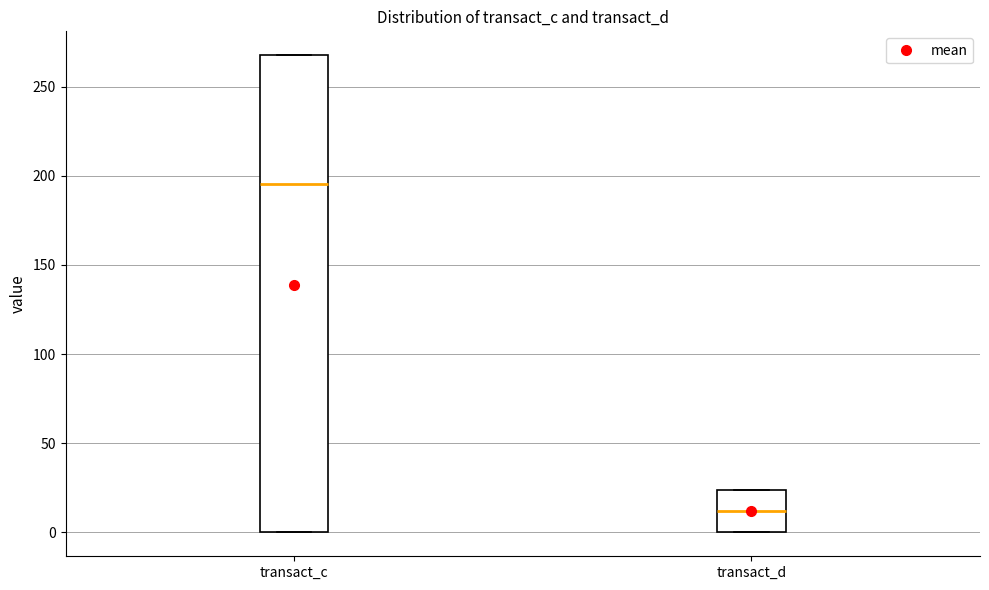

Reading left to right, transcribe this box plot: for each box, give where its median line is, the range the box spans, and where its two whiskers end, as read against the y-axis. The values are not printed on the chart, so give them approximately, as read against the axis.

transact_c: median 195, box 0 to 270, whiskers 0 to 270
transact_d: median 10, box 0 to 25, whiskers 0 to 25